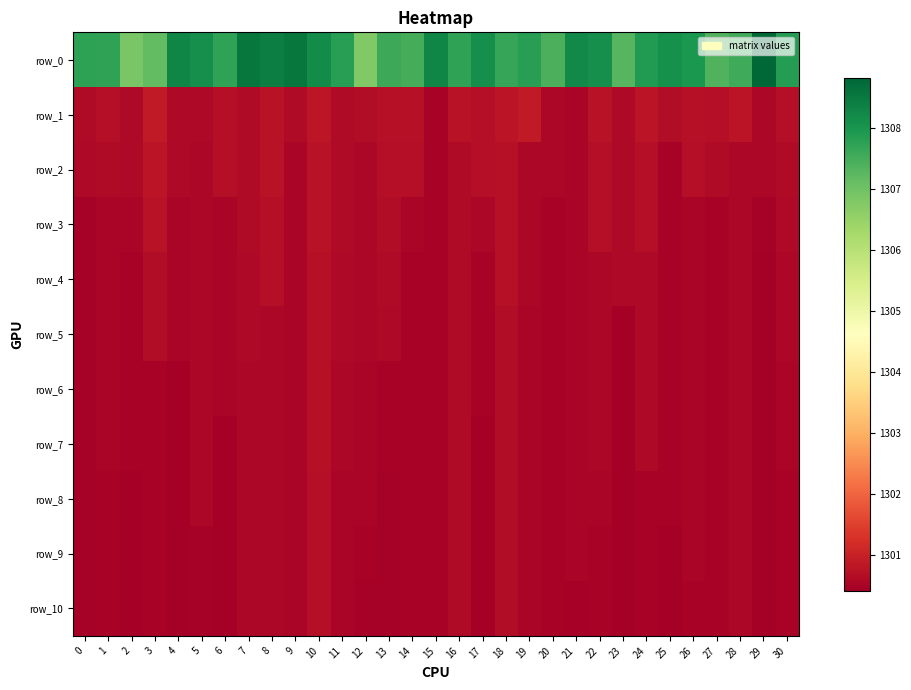

At how many categories does at least one series exceed 1307?

29